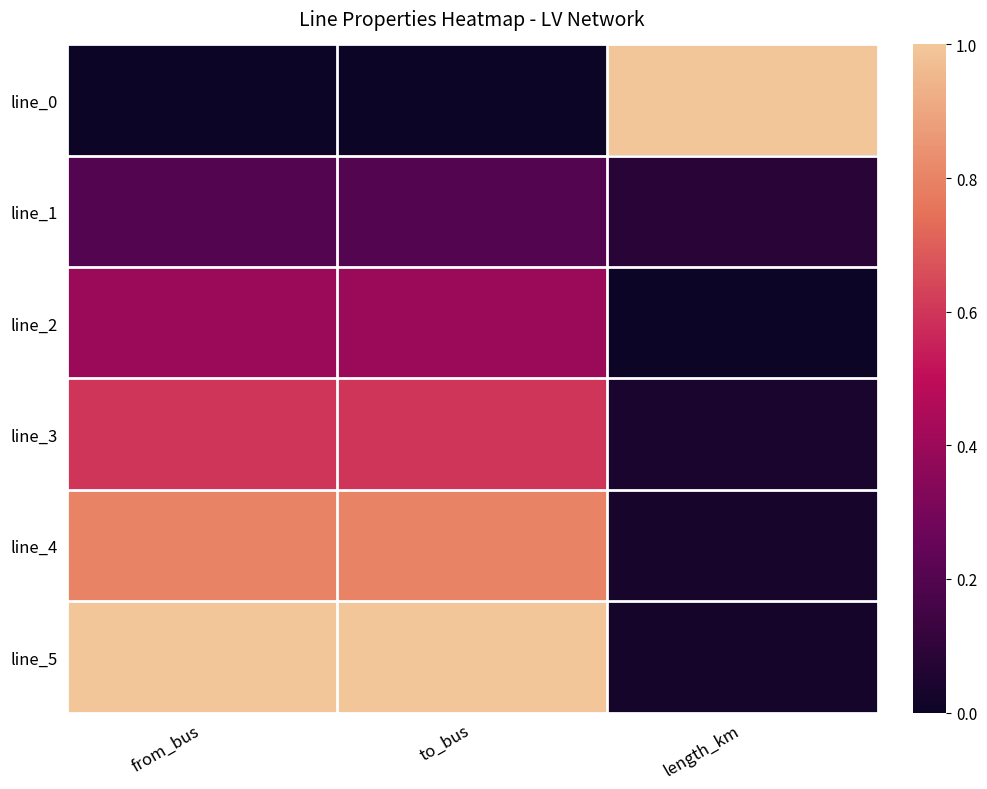

Count the number of categories in the chart.

3